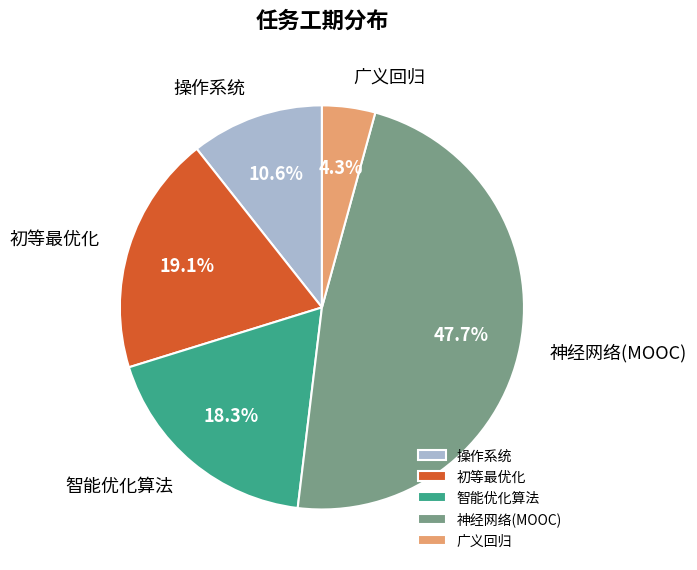

Is there any slice that represents more than half of the pie?

No